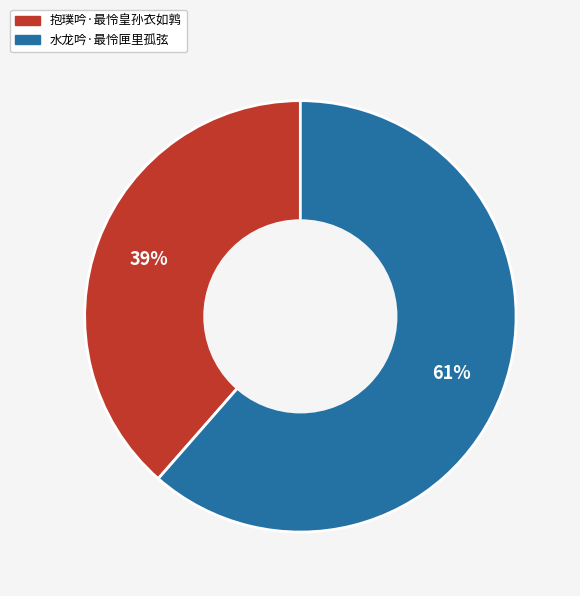

To the nearest percent, what is the combined percentage of 抱璞吟·最怜皇孙衣如鹑 and 水龙吟·最怜匣里孤弦?

100%